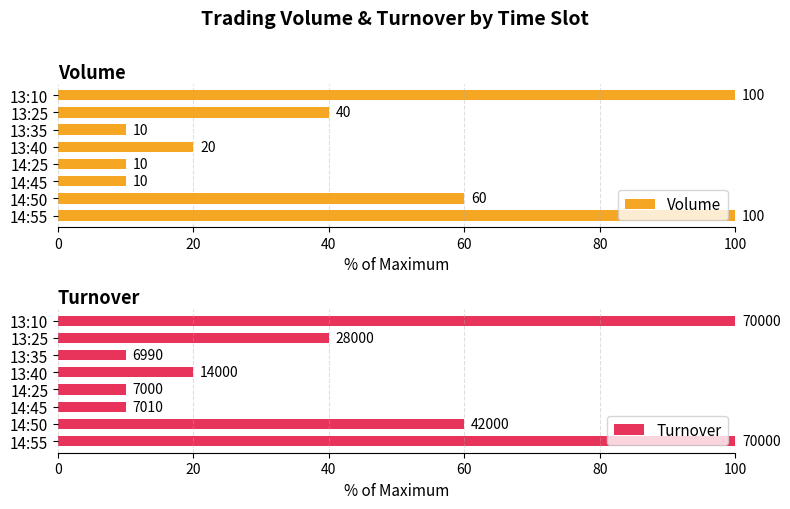

What is the sum of the Volume values at 13:35 and 13:40?

30